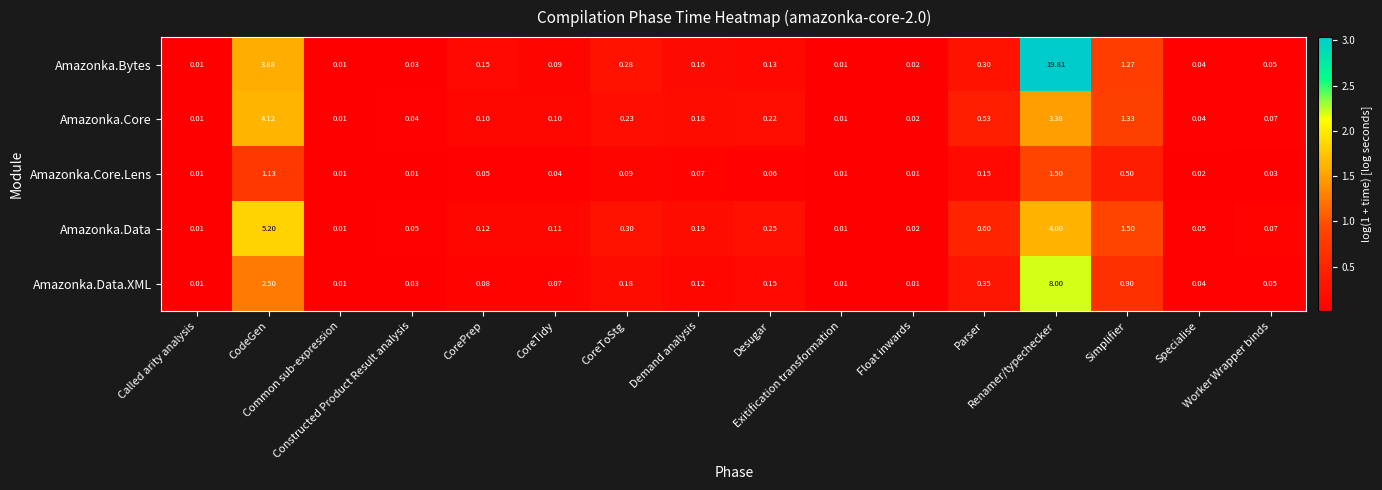

At how many categories does at least one series exceed 2?

2